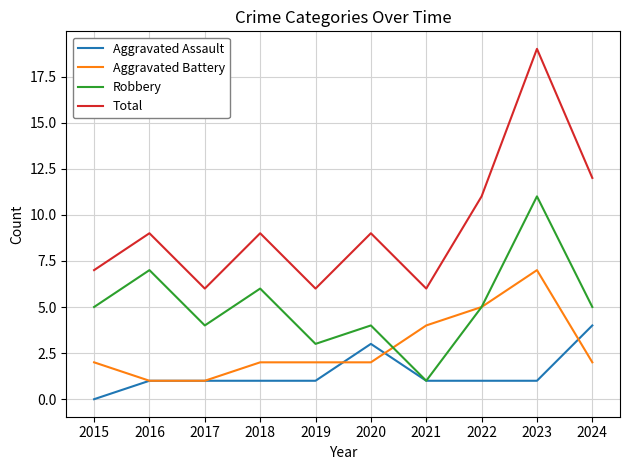

True or false: Robbery and Total cross at least once.

False